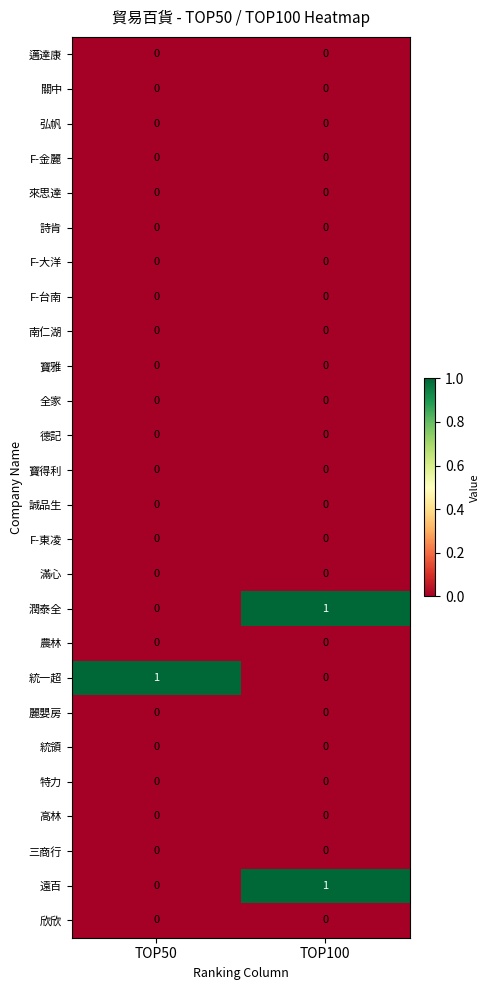

The 全家 series shows 0 at TOP100. True or false?

True